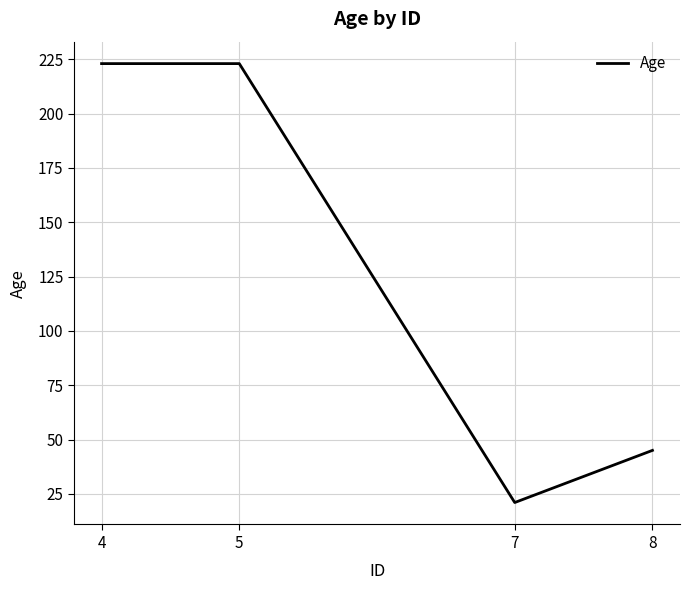

What is the difference between the values at 7 and 8?

24